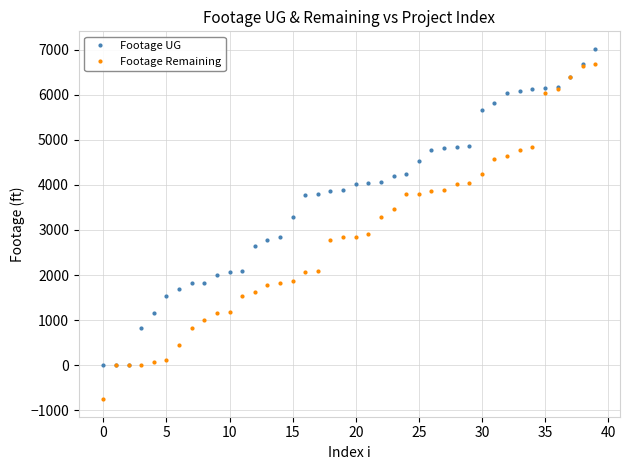

At how many categories does at least one series exceed 303?

37